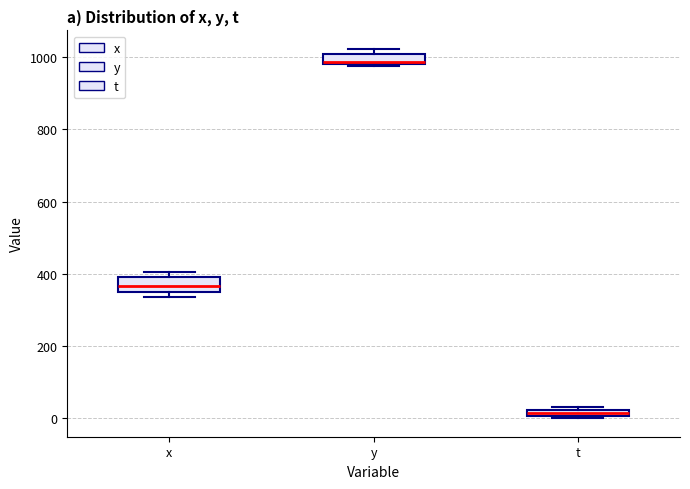

Where is the lower edge of the box for y on the y-axis? The values are not printed on the chart, so give them approximately, as read against the axis.

980